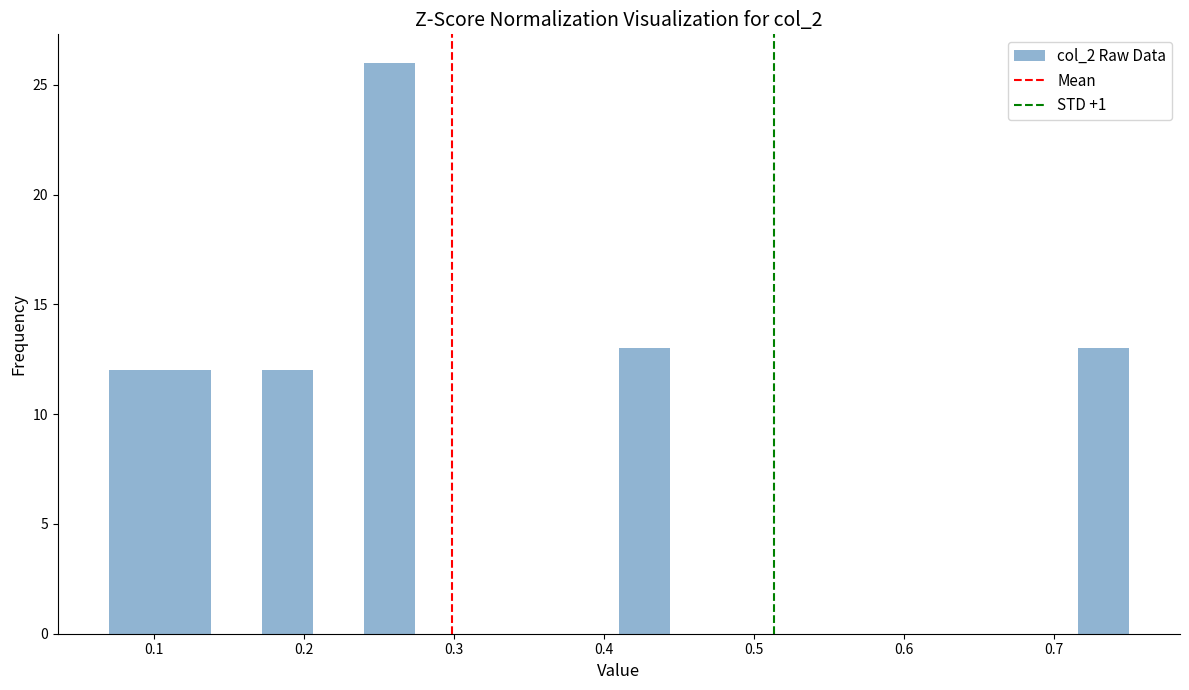

Read against the x-axis, roughly where is the centre of the tallest bar?

0.26